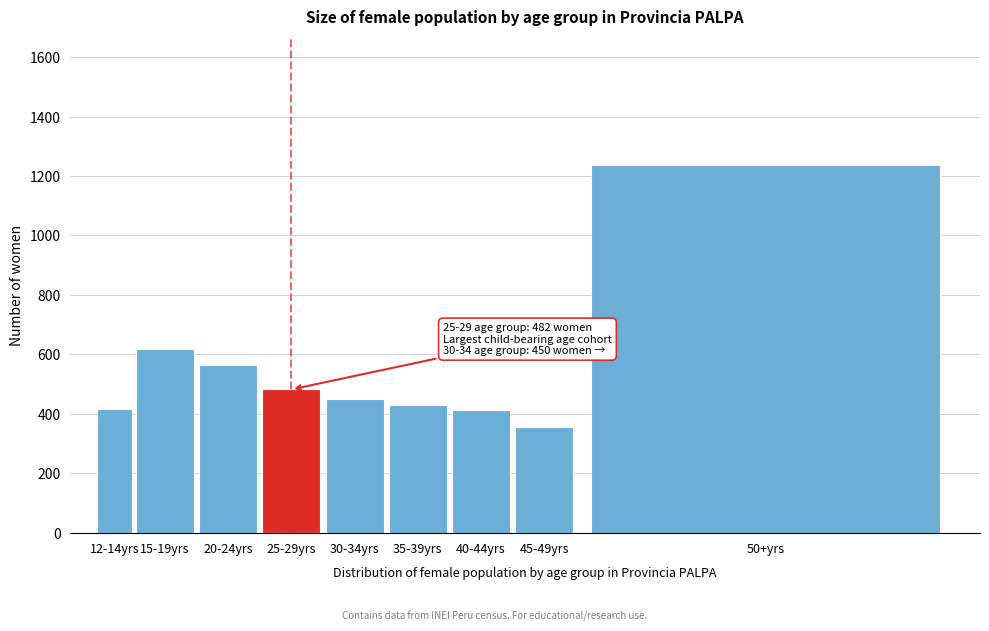

Is it true that the value at 50+yrs is 1923?

False